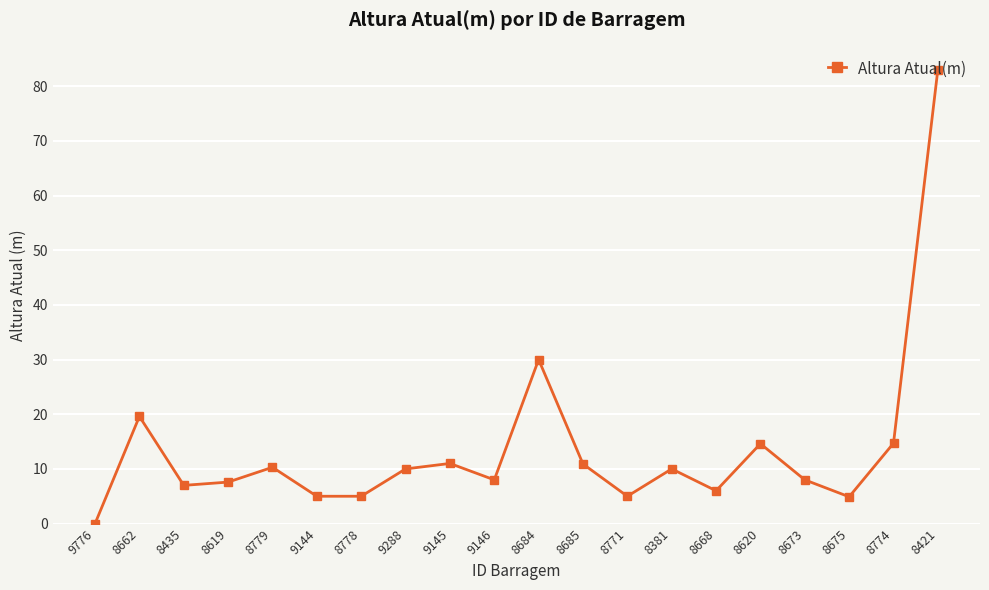

True or false: the data has more than 1 interior local peaks.

True